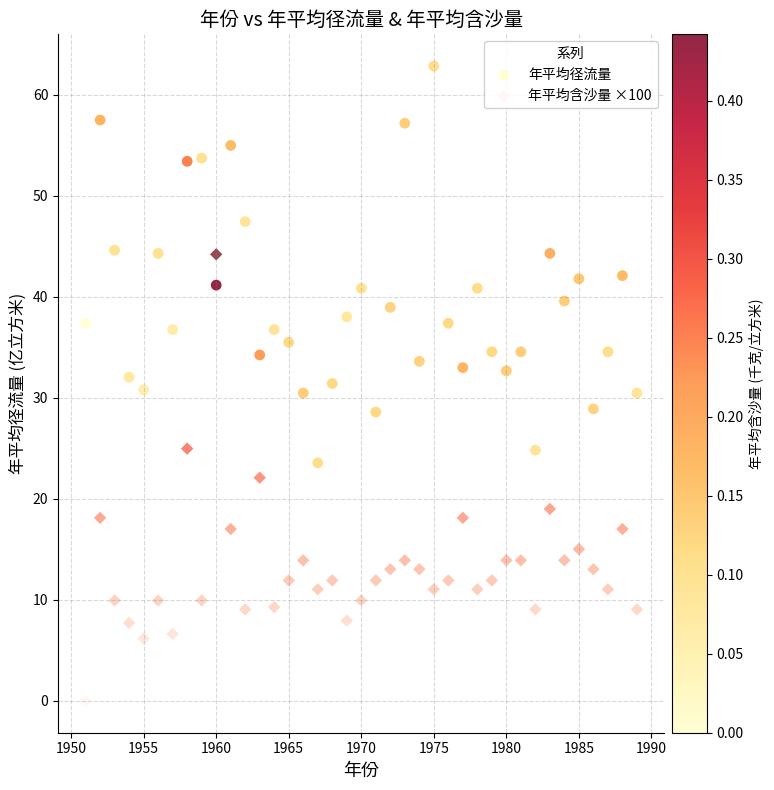

Across all data points, what is the range of Y values (max minus min)?

62.8